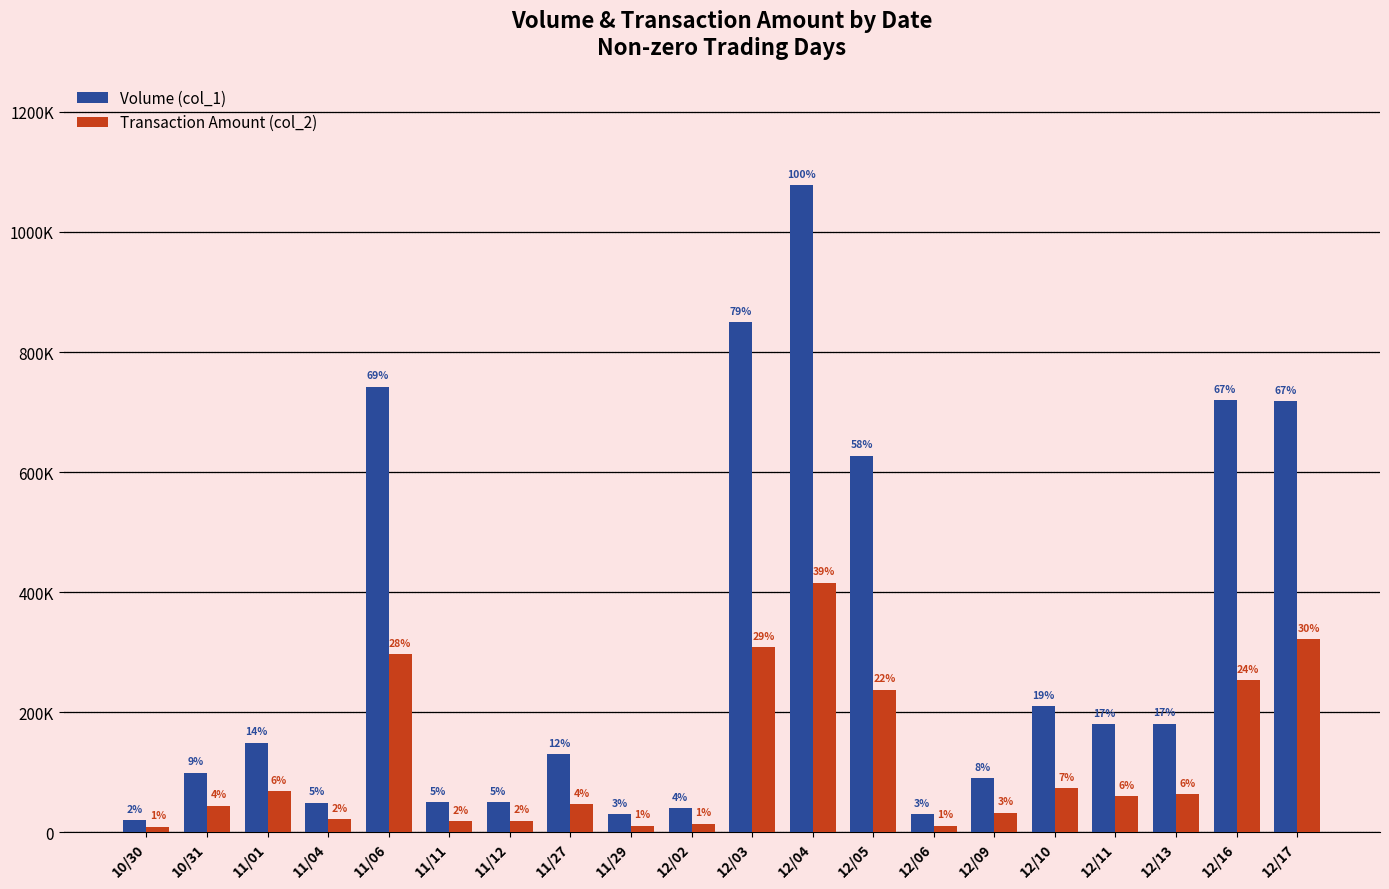

What is the approximate value of Transaction Amount (col_2) at 12/10?

73500